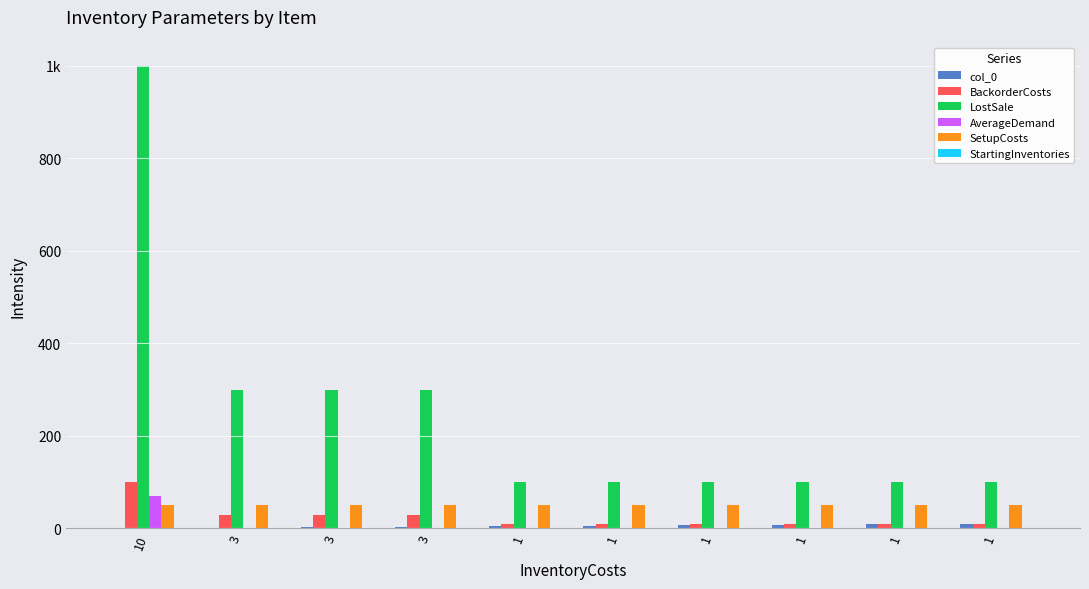

Is it true that BackorderCosts equals 18 at 3?

False